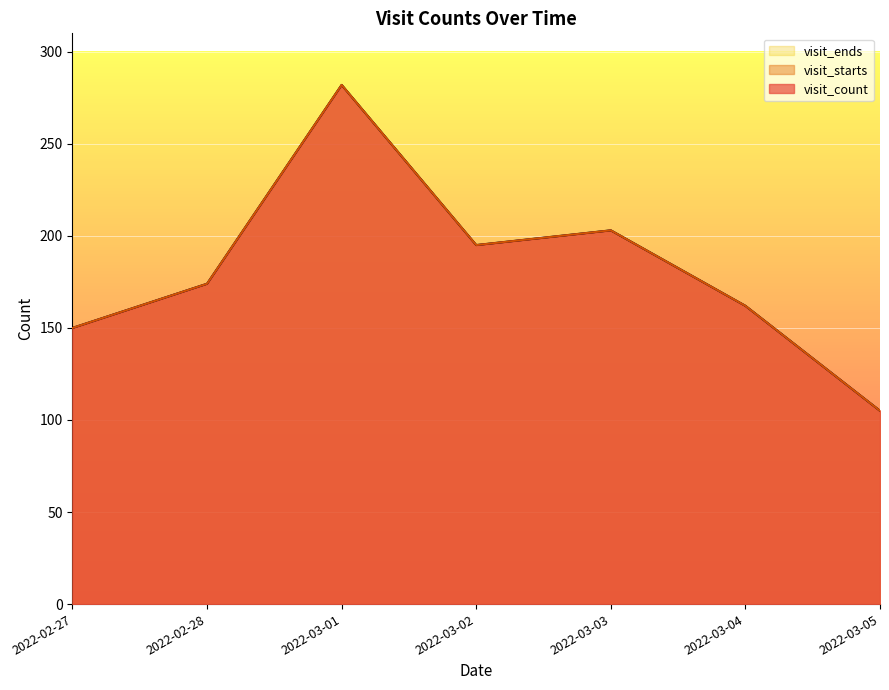

The visit_starts series shows 109 at 2022-03-02. True or false?

False